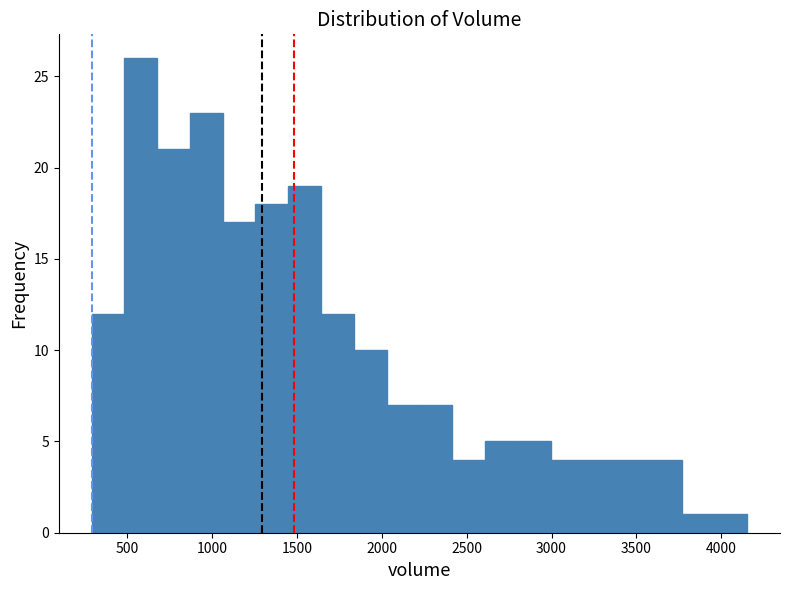

Around what value on the x-axis is the tallest bar? Give the approximate position of its centre, as read against the axis.

600